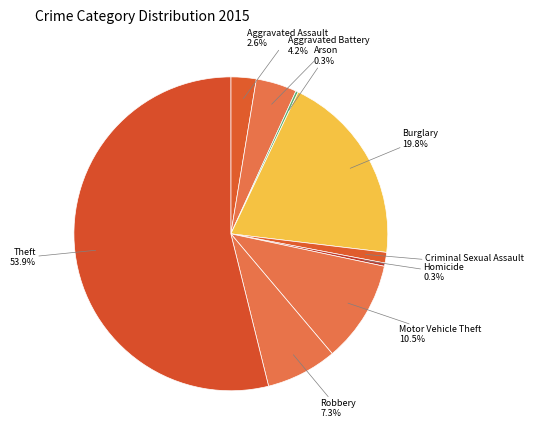

What is the total percentage of Homicide and Criminal Sexual Assault?

1.4%